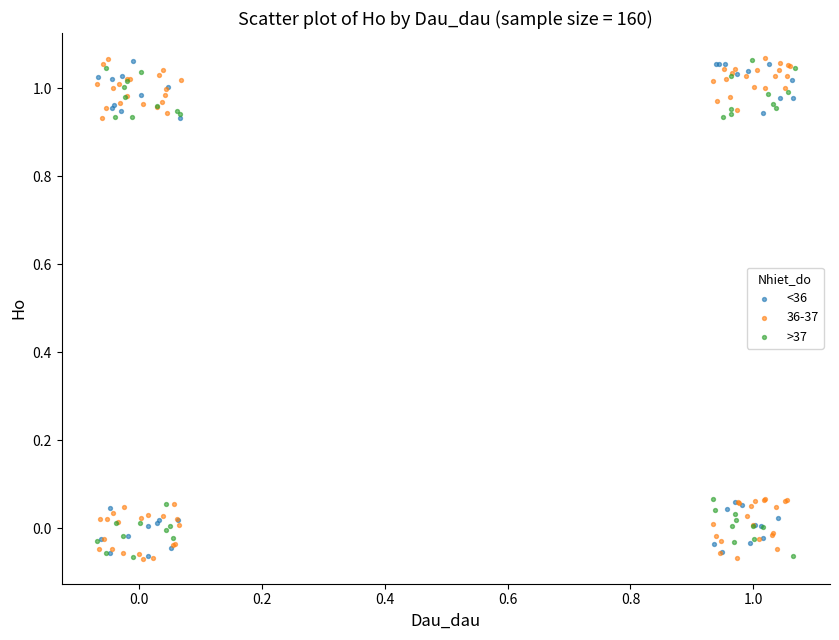

What are all the series names shown in the legend?

<36, 36-37, >37